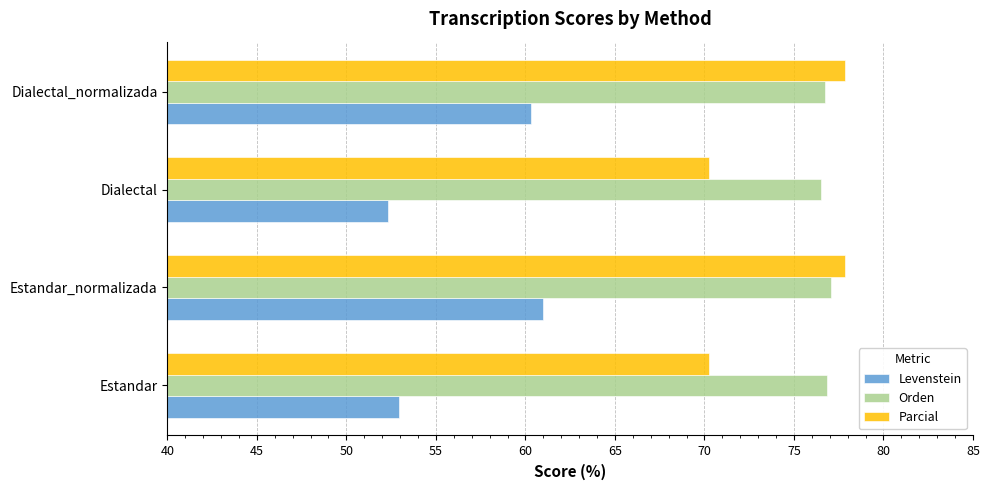

What is the minimum value for Orden?

76.5